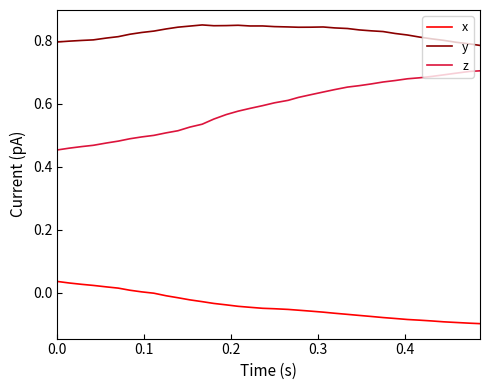

How many lines are shown in the chart?

3